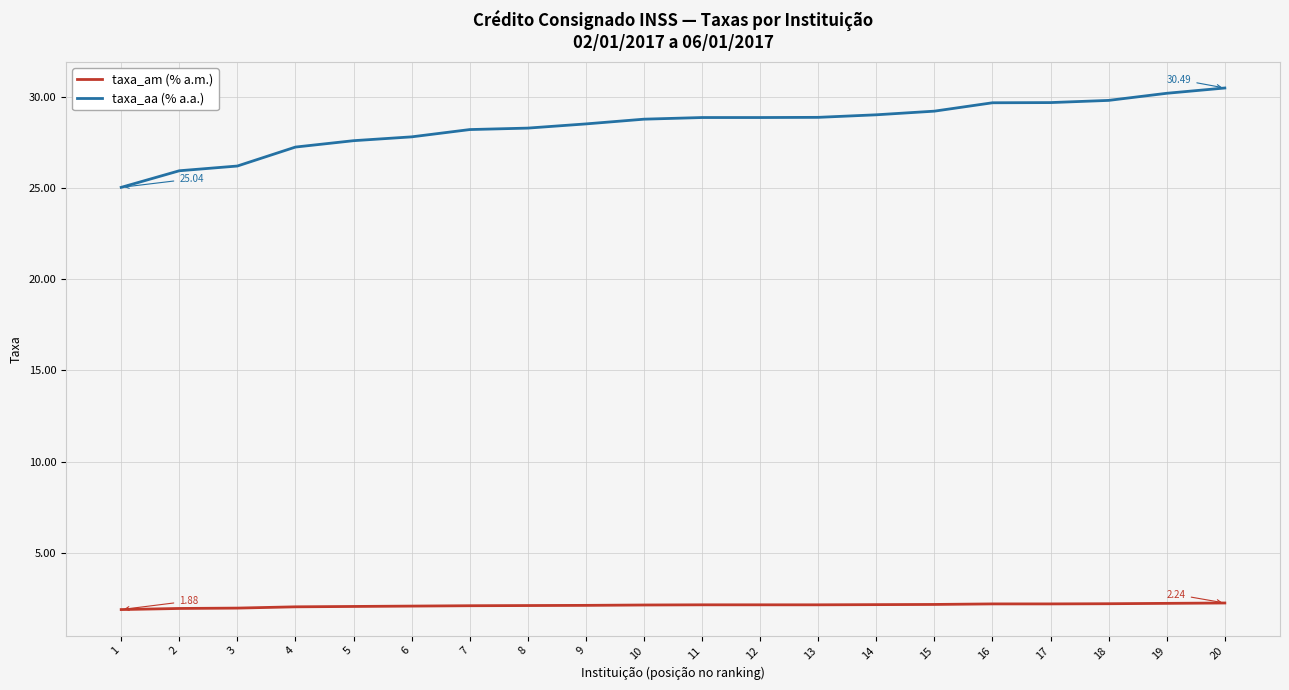

True or false: taxa_aa (% a.a.) and taxa_am (% a.m.) cross at least once.

False